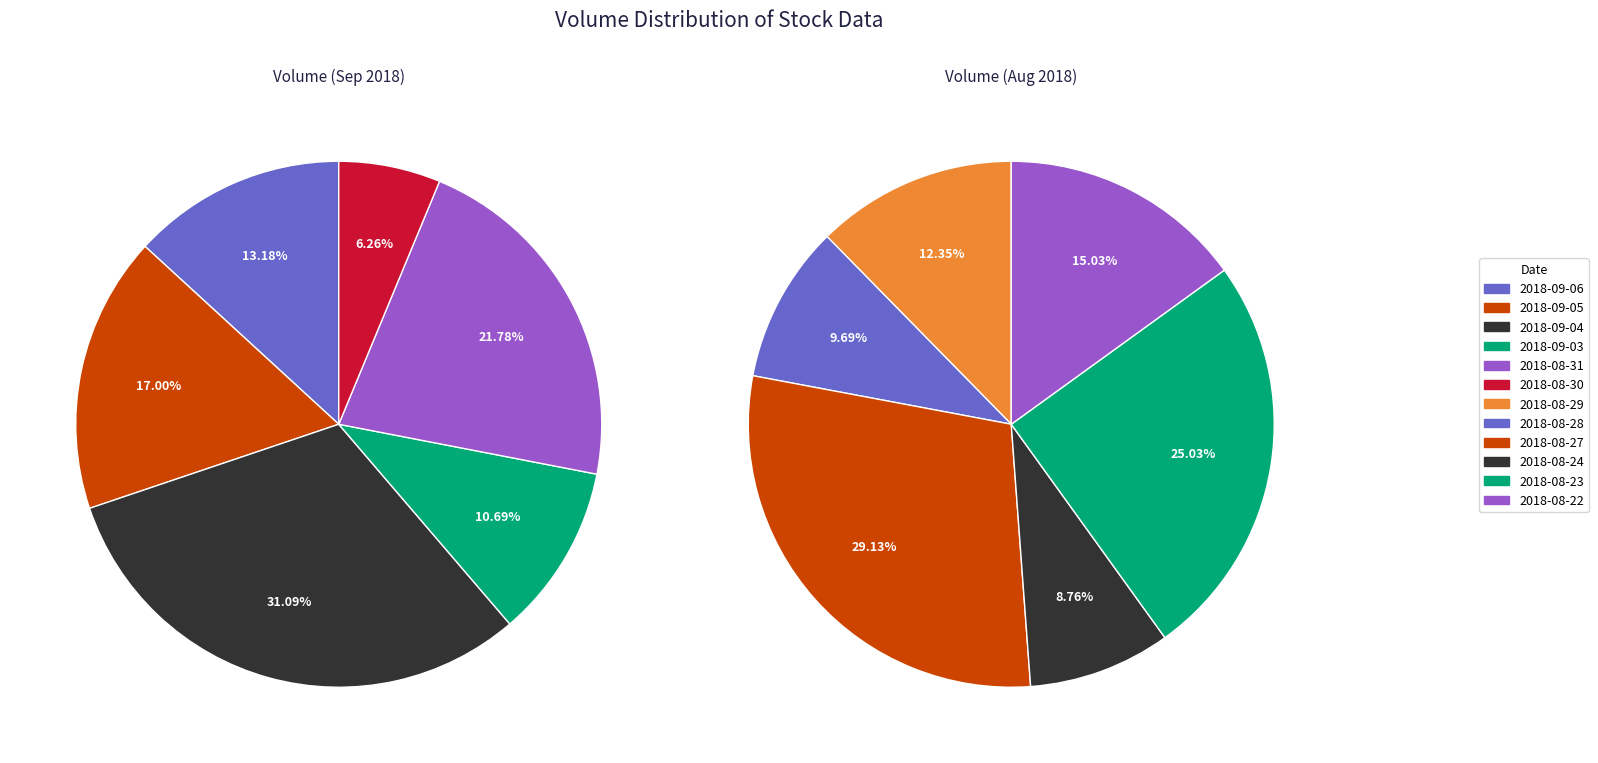

Does 35900 account for over 50% of the chart?

No